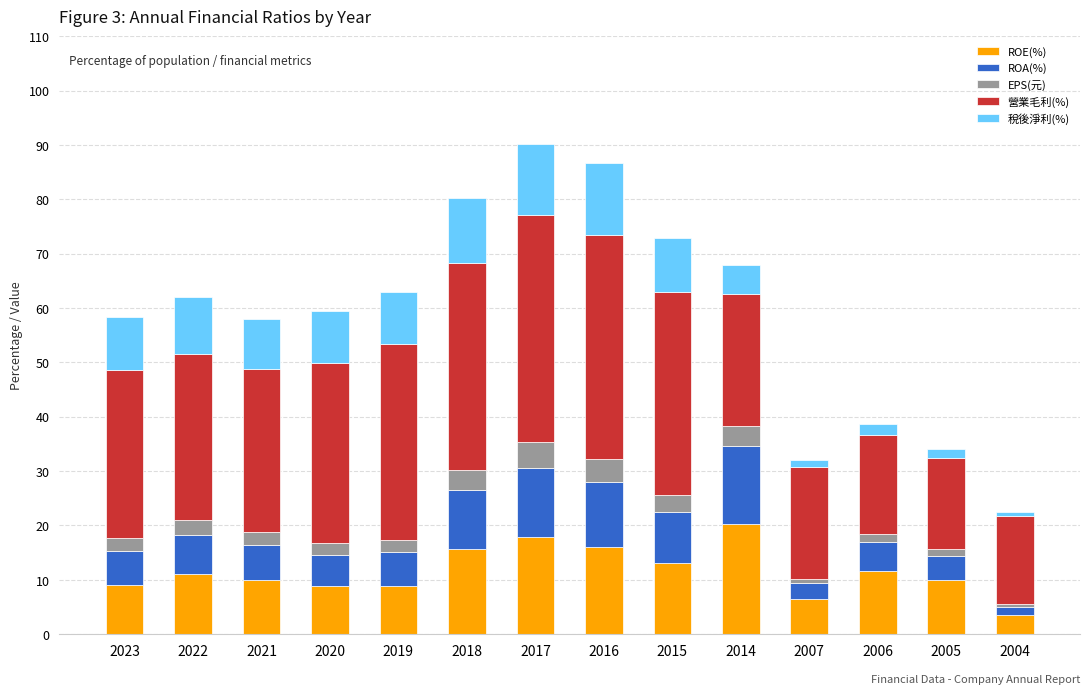

The value of ROE(%) at 2018 is 21.8. True or false?

False